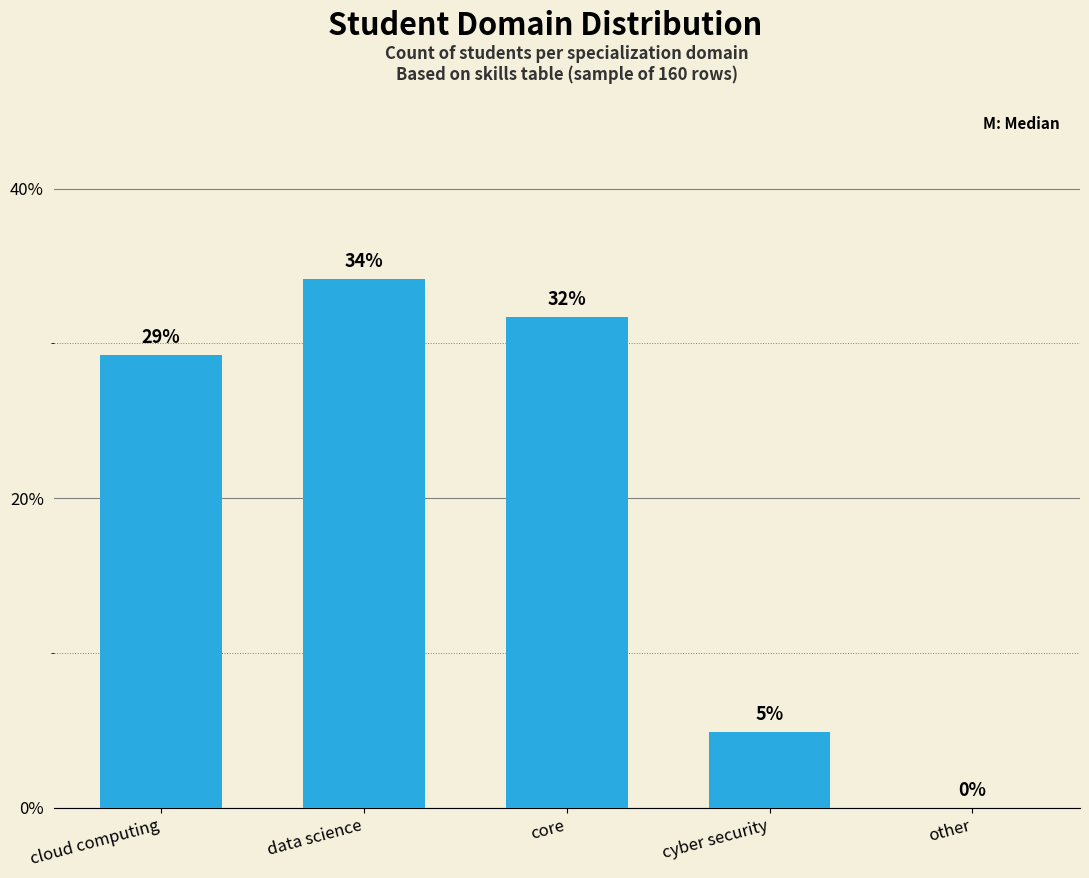

Reading left to right, extract all data points from this chart.

cloud computing=29.3	data science=34.1	core=31.7	cyber security=4.9	other=0.0